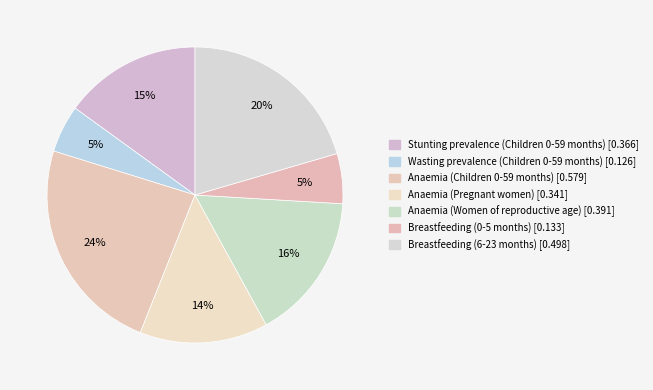

Count the number of slices in the pie.

7